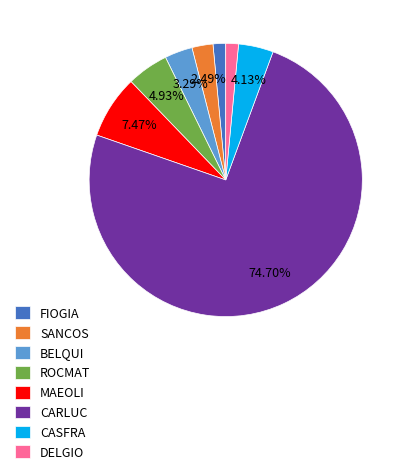

Approximately how many times larger is the value at CASFRA compared to ROCMAT?

0.8